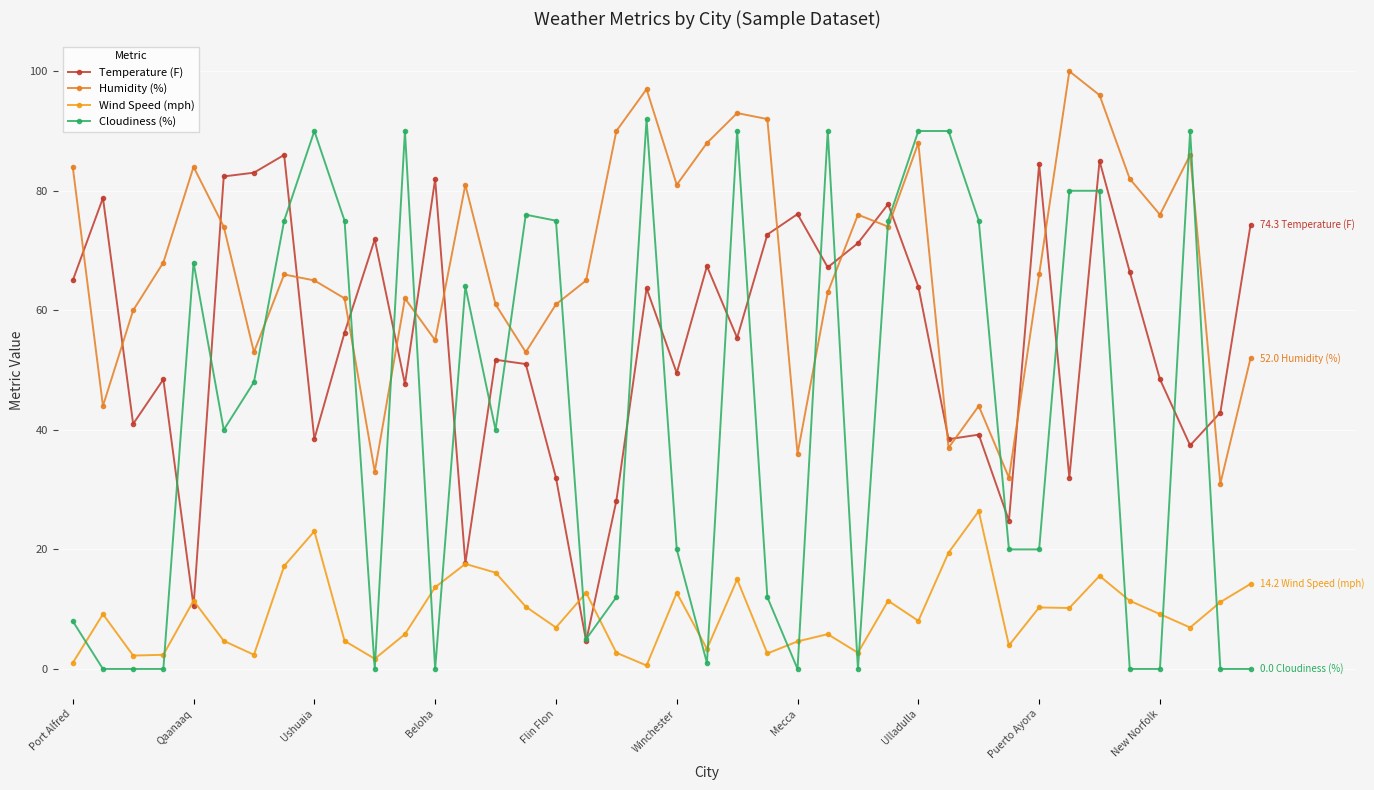

How many data points does each series have?

40